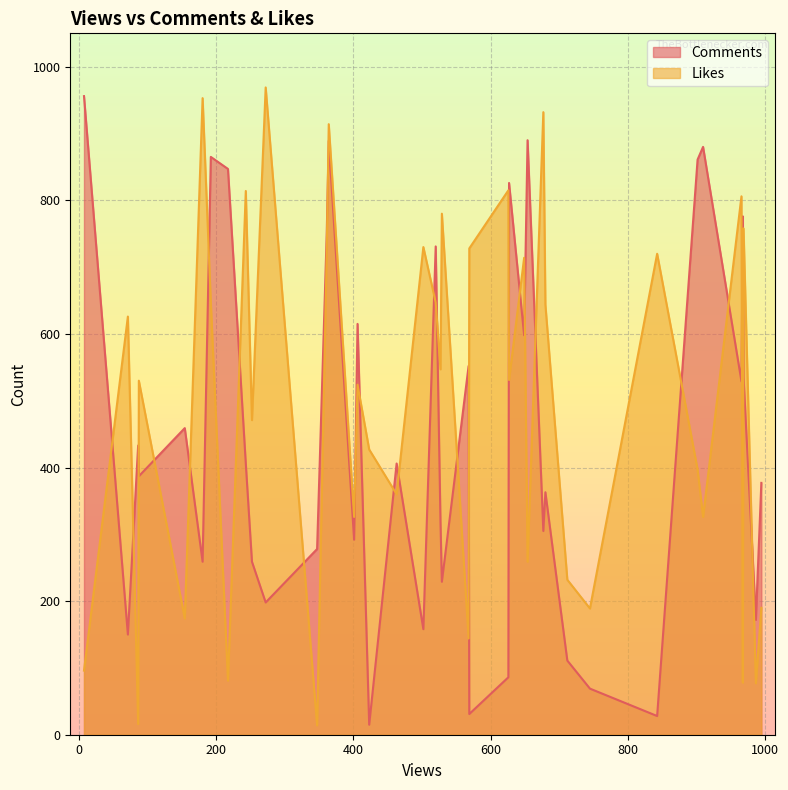

How many interior local peaks does the Comments series have?

13